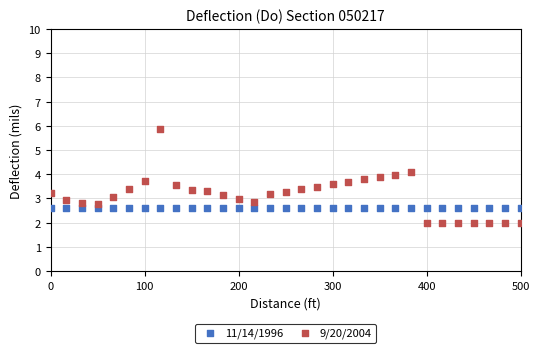

What are all the series names shown in the legend?

11/14/1996, 9/20/2004